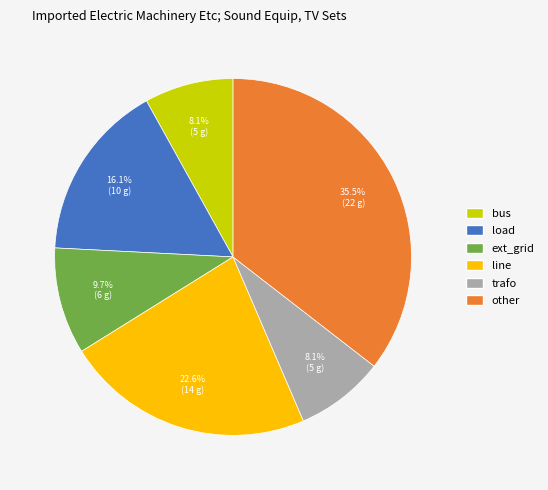

To the nearest percent, what is the difference between the largest and smallest slice percentages?

27%